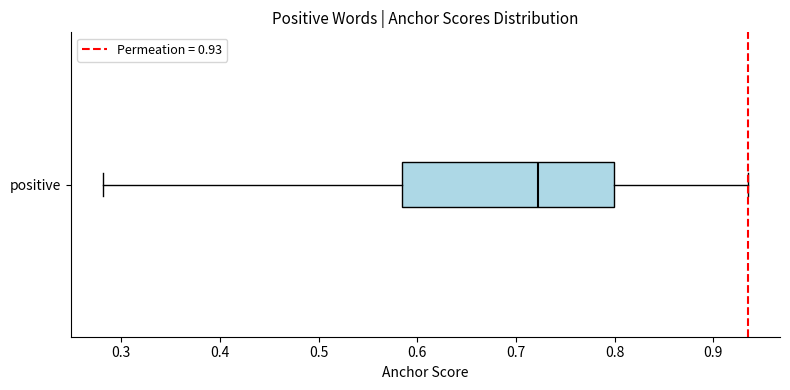

Read this box plot against the x-axis: the position of the median line, the range covered by the box, and the ends of both whiskers. The values are not printed on the chart, so give them approximately, as read against the axis.

median 0.72, box 0.58 to 0.80, whiskers 0.28 to 0.93